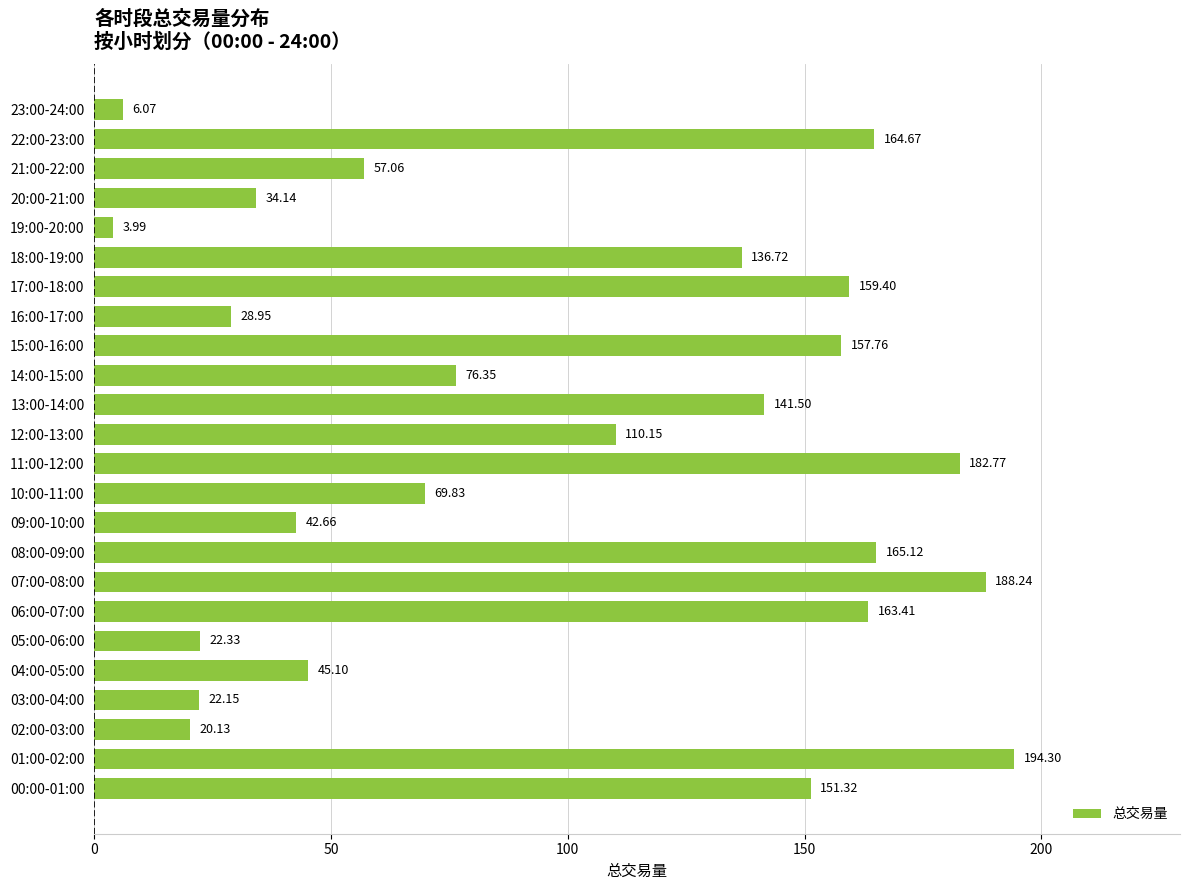

What is the change in value from 00:00-01:00 to 09:00-10:00?

-108.7